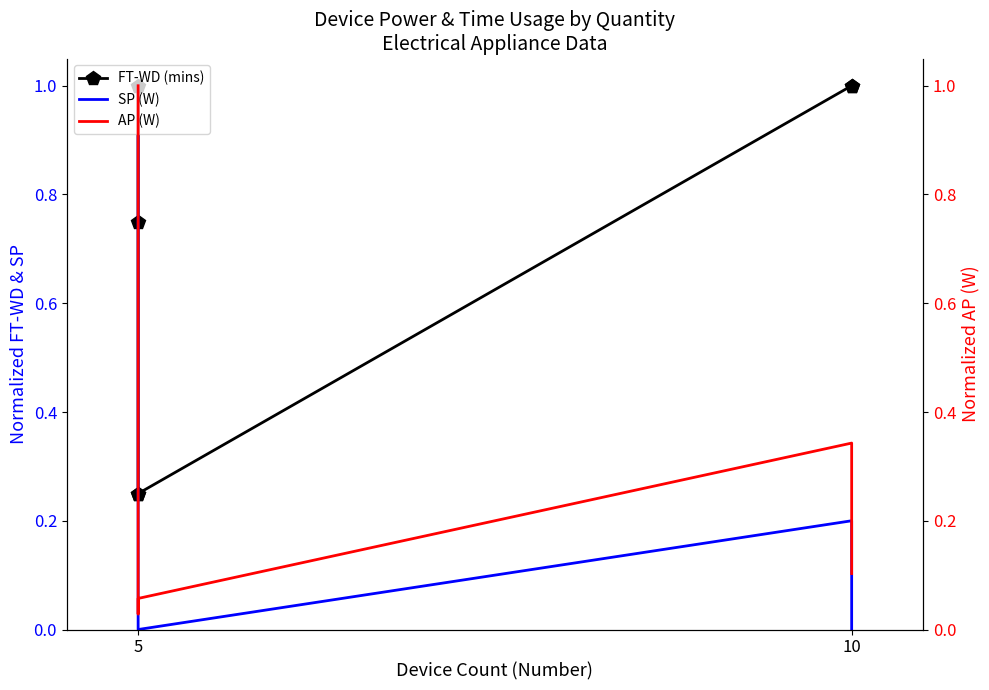

What is the sum of all SP (W) values?

1.8